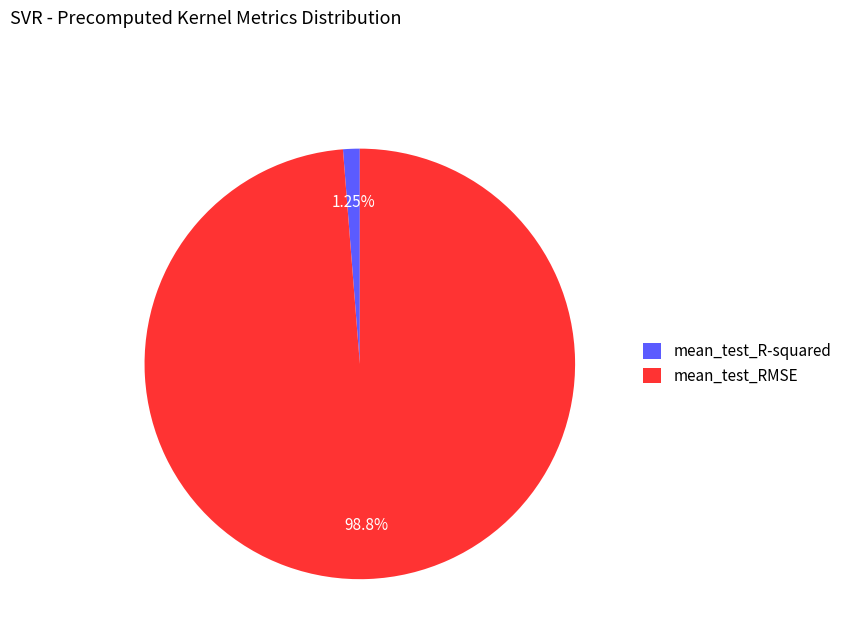

The mean_test_RMSE slice represents 99% of the pie. True or false?

True